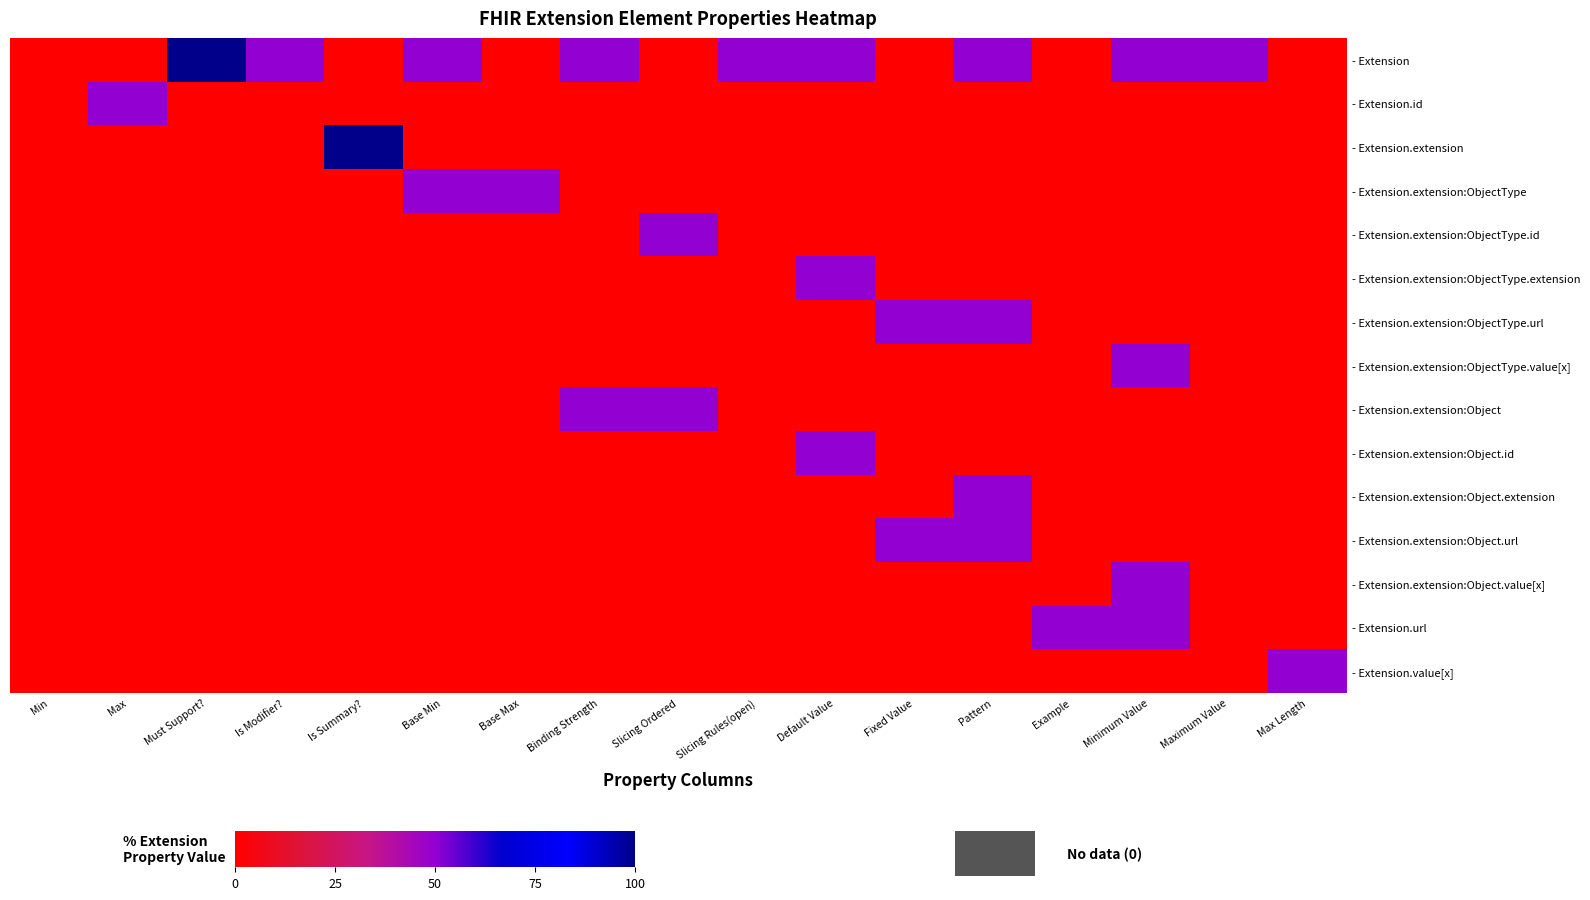

Reading left to right, extract all data points from this chart.

row_0: 0	0	100	50	0	50	0	50	0	50	50	0	50	0	50	50	0
row_1: 0	50	0	0	0	0	0	0	0	0	0	0	0	0	0	0	0
row_2: 0	0	0	0	100	0	0	0	0	0	0	0	0	0	0	0	0
row_3: 0	0	0	0	0	50	50	0	0	0	0	0	0	0	0	0	0
row_4: 0	0	0	0	0	0	0	0	50	0	0	0	0	0	0	0	0
row_5: 0	0	0	0	0	0	0	0	0	0	50	0	0	0	0	0	0
row_6: 0	0	0	0	0	0	0	0	0	0	0	50	50	0	0	0	0
row_7: 0	0	0	0	0	0	0	0	0	0	0	0	0	0	50	0	0
row_8: 0	0	0	0	0	0	0	50	50	0	0	0	0	0	0	0	0
row_9: 0	0	0	0	0	0	0	0	0	0	50	0	0	0	0	0	0
row_10: 0	0	0	0	0	0	0	0	0	0	0	0	50	0	0	0	0
row_11: 0	0	0	0	0	0	0	0	0	0	0	50	50	0	0	0	0
row_12: 0	0	0	0	0	0	0	0	0	0	0	0	0	0	50	0	0
row_13: 0	0	0	0	0	0	0	0	0	0	0	0	0	50	50	0	0
row_14: 0	0	0	0	0	0	0	0	0	0	0	0	0	0	0	0	50